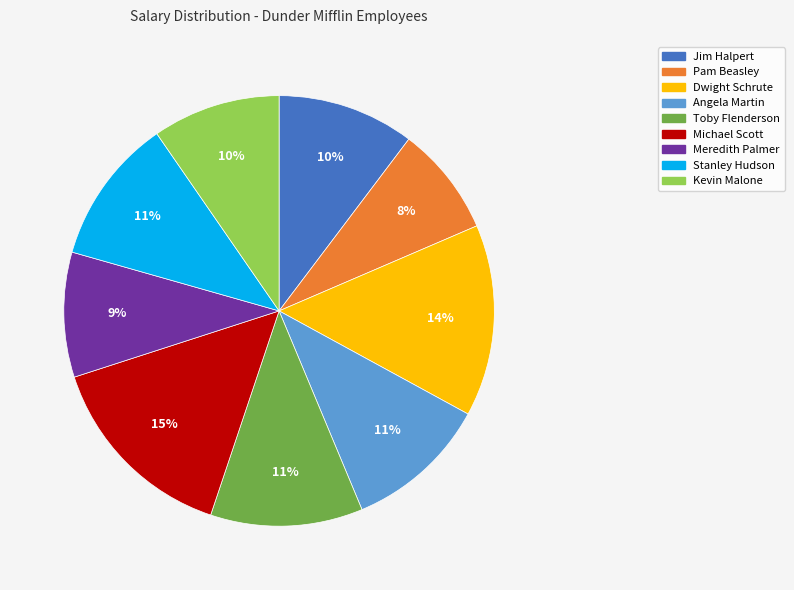

What percentage is the Angela Martin slice, to the nearest percent?

11%